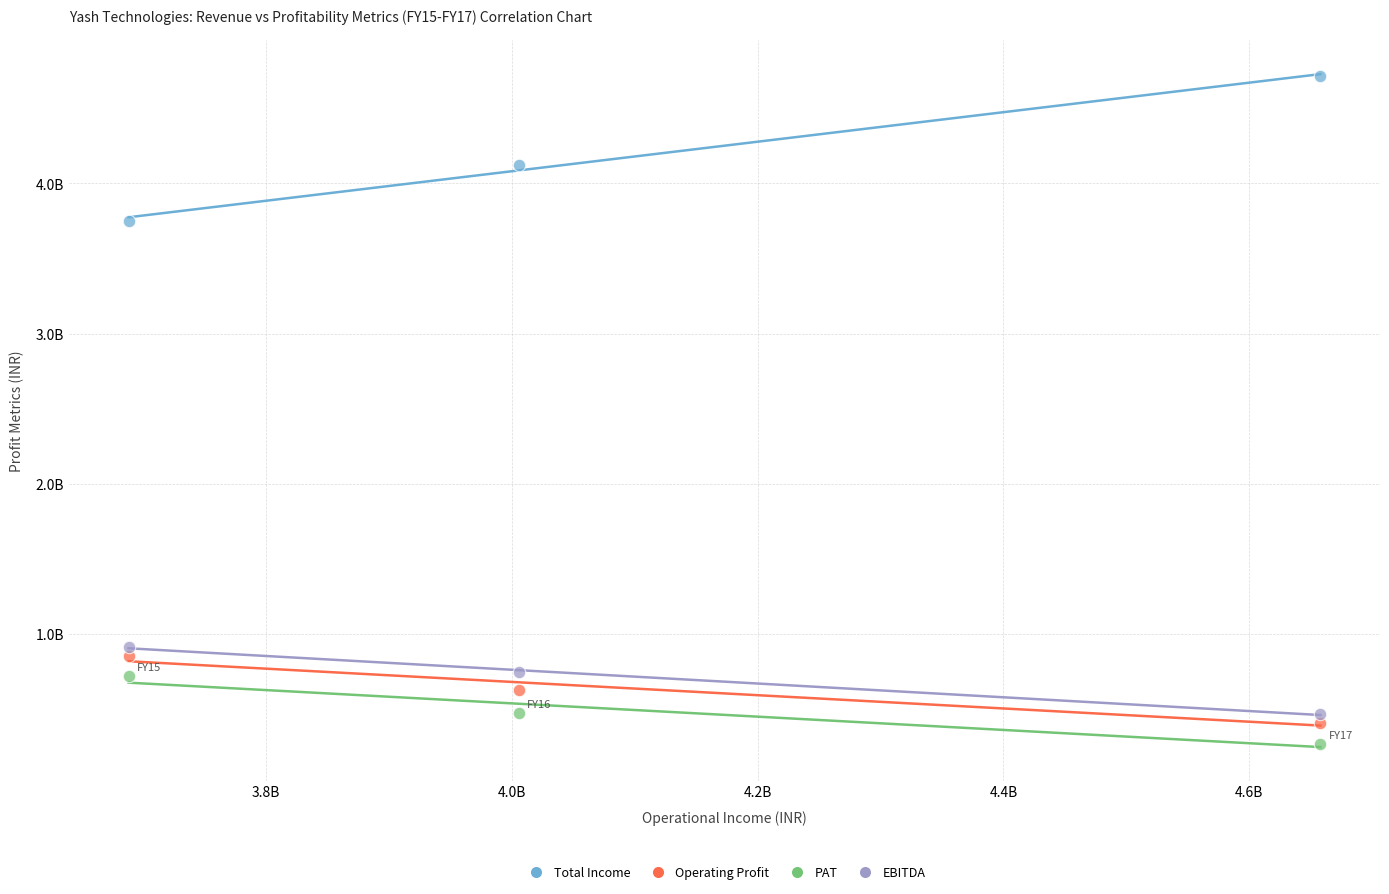

What are all the series names shown in the legend?

Total Income, Operating Profit, PAT, EBITDA